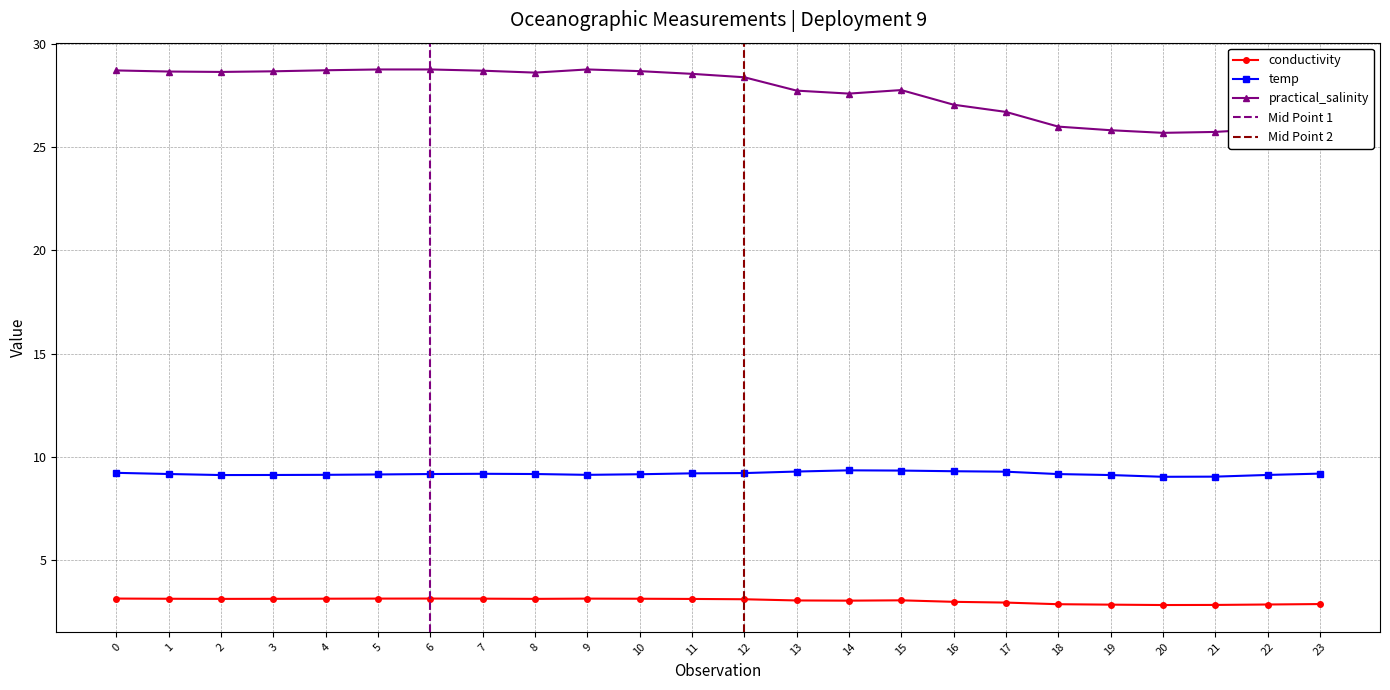

The practical_salinity series shows 11.1 at 18. True or false?

False